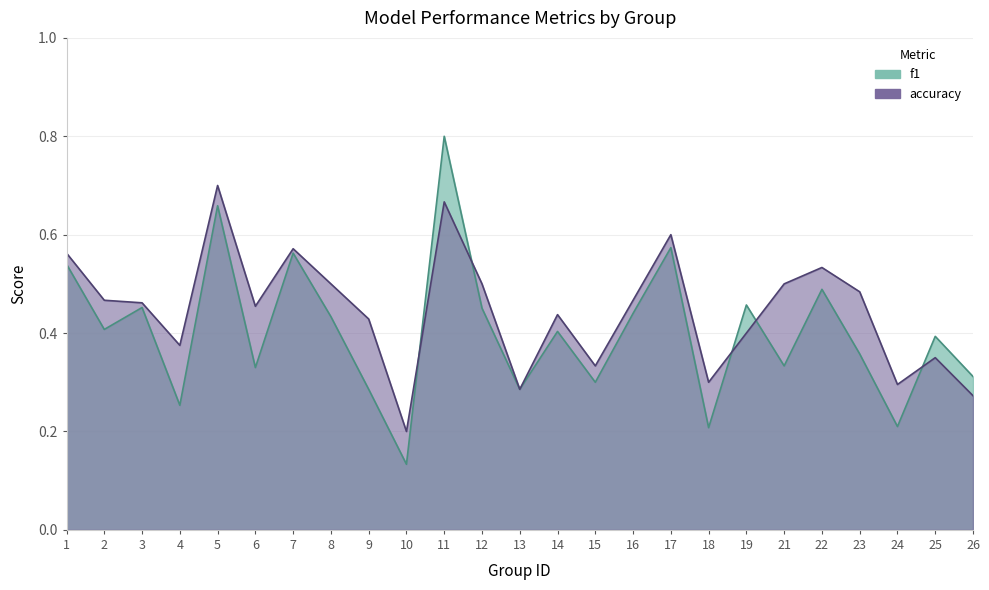

Reading right to left, list all the values displayed in this chart.

f1: 0.3	0.4	0.2	0.4	0.5	0.3	0.5	0.2	0.6	0.4	0.3	0.4	0.3	0.5	0.8	0.1	0.3	0.4	0.6	0.3	0.7	0.3	0.5	0.4	0.5
accuracy: 0.3	0.3	0.3	0.5	0.5	0.5	0.4	0.3	0.6	0.5	0.3	0.4	0.3	0.5	0.7	0.2	0.4	0.5	0.6	0.5	0.7	0.4	0.5	0.5	0.6